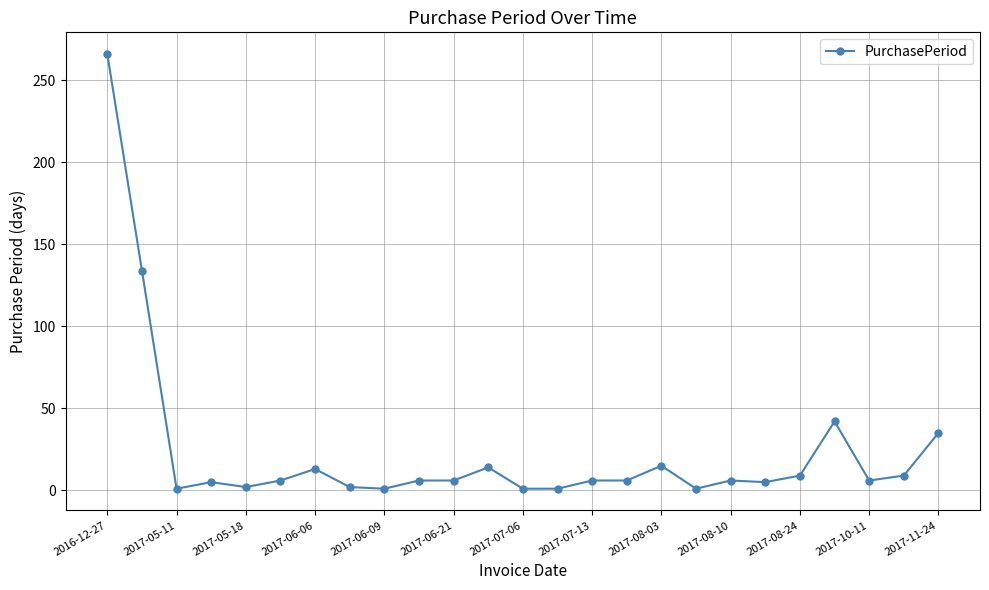

What is the greatest value displayed?

266